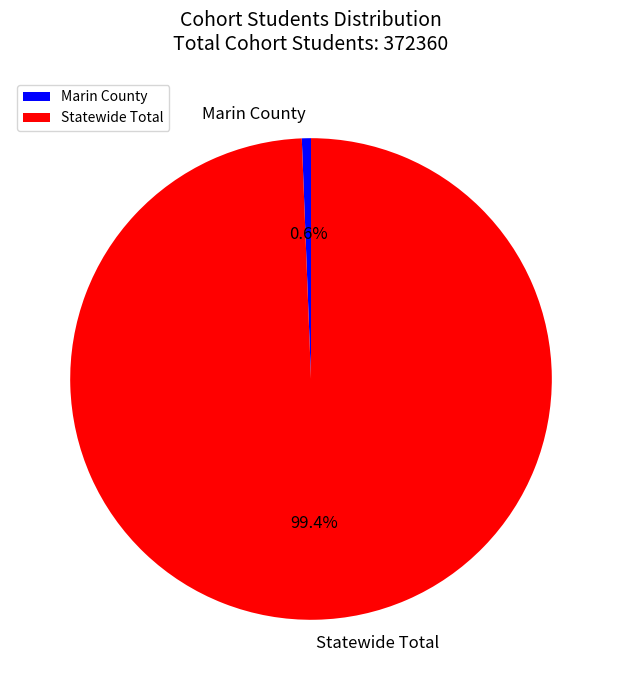

What portion of the pie excludes Statewide Total?

0.6%